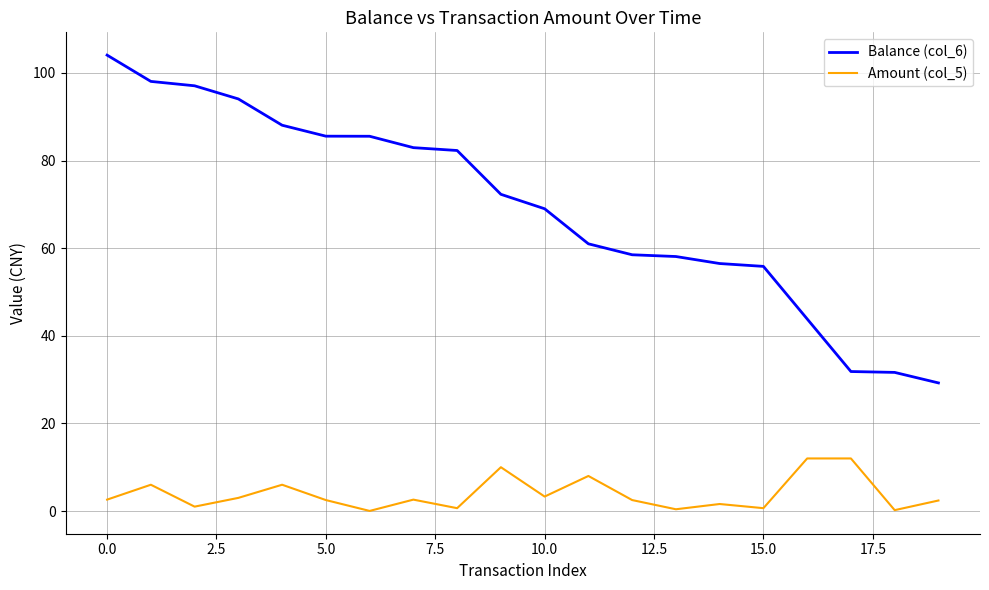

Which series has the largest total across all categories?

Balance (col_6)